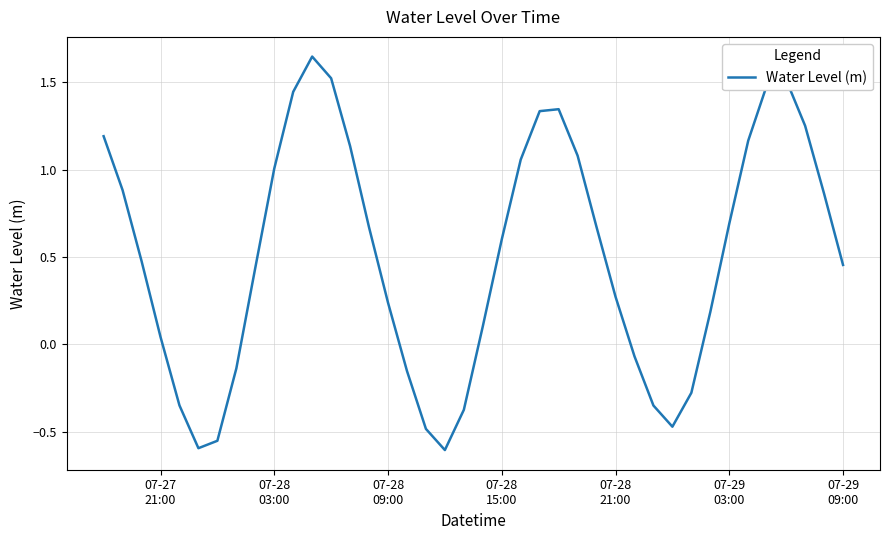

Is this an area chart (filled region under the line)?

No